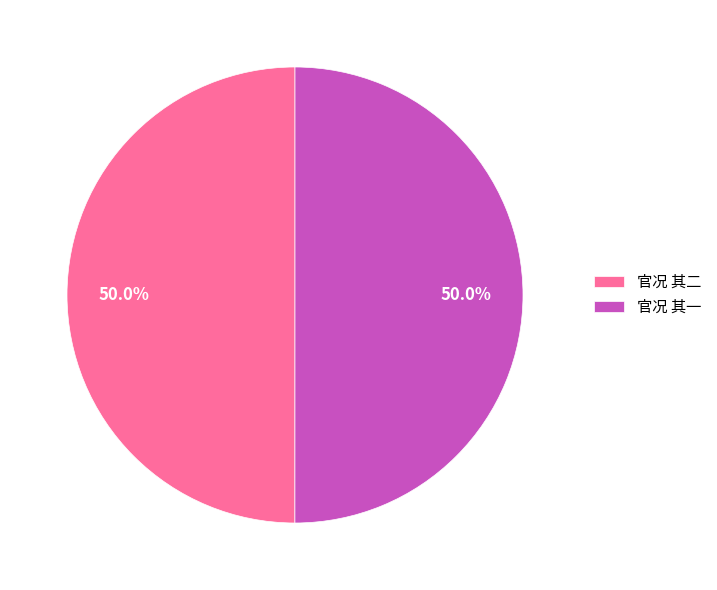

What percentage is the 官况 其二 slice, to the nearest percent?

50%